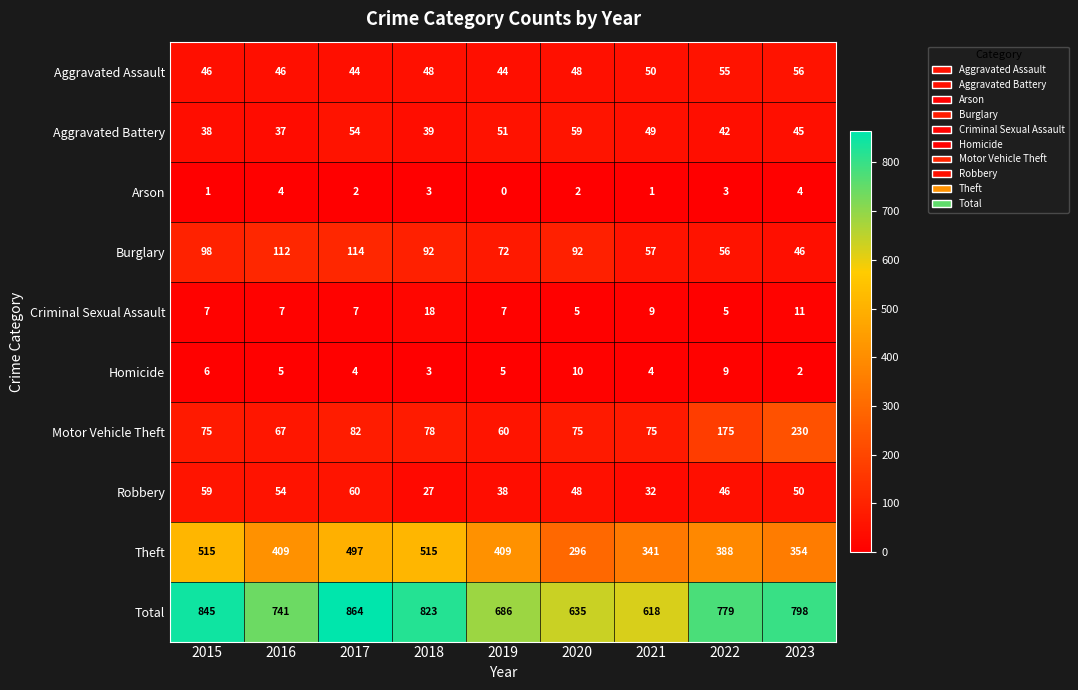

What is the maximum value shown in the chart?

864